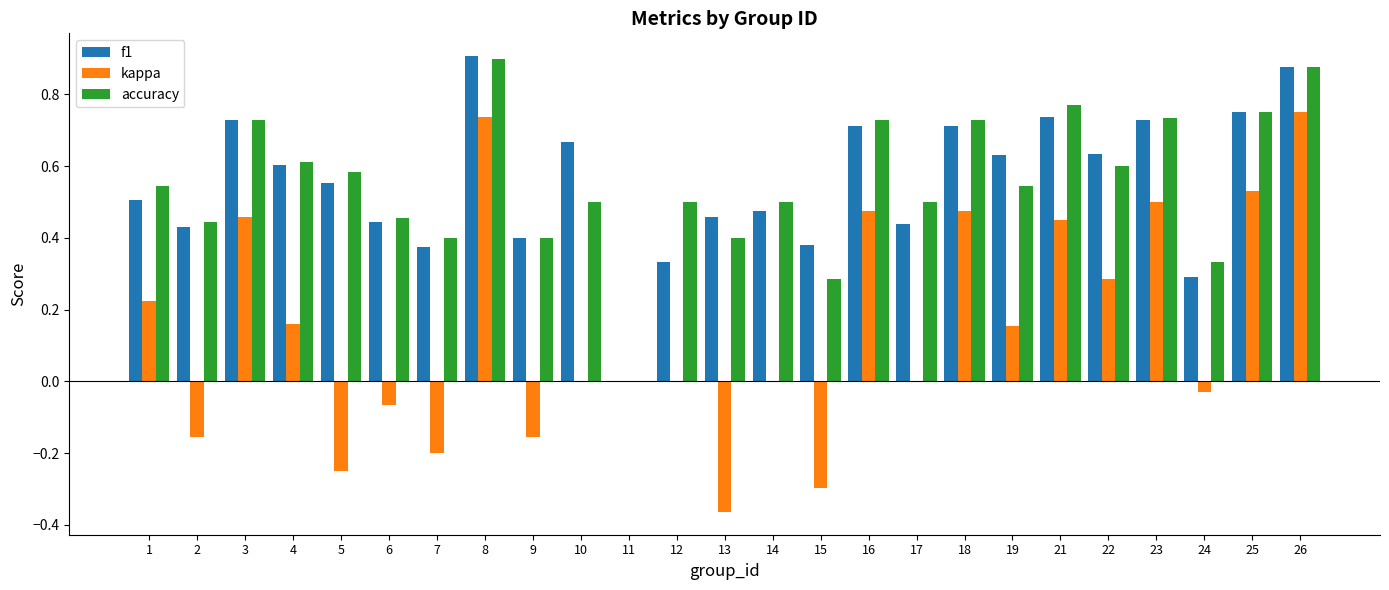

Does the chart contain stacked bars?

No